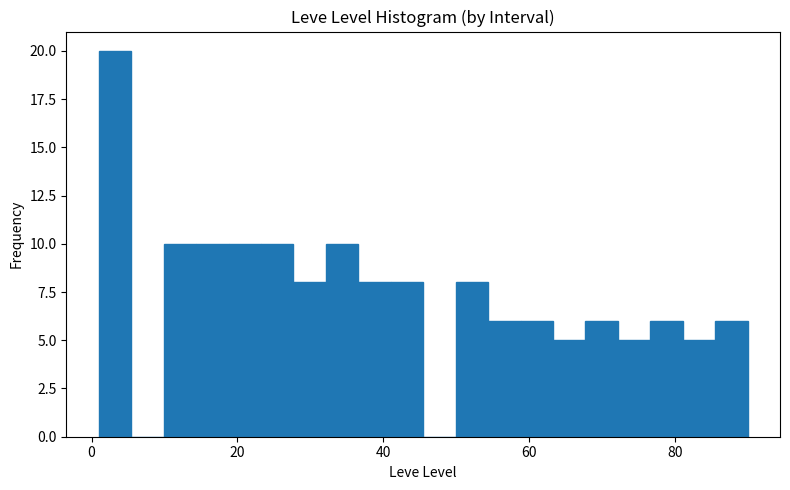

Around what value on the x-axis is the tallest bar? Give the approximate position of its centre, as read against the axis.

4